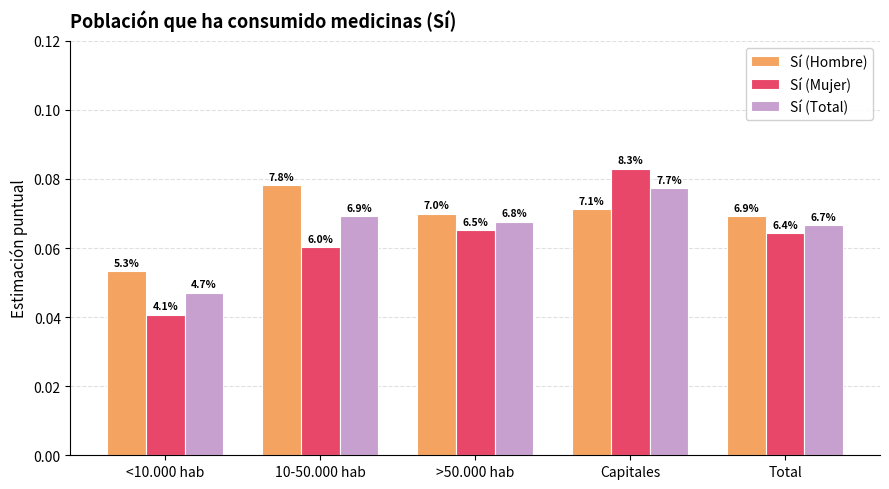

What is the highest value of the Sí (Total) series?

0.1